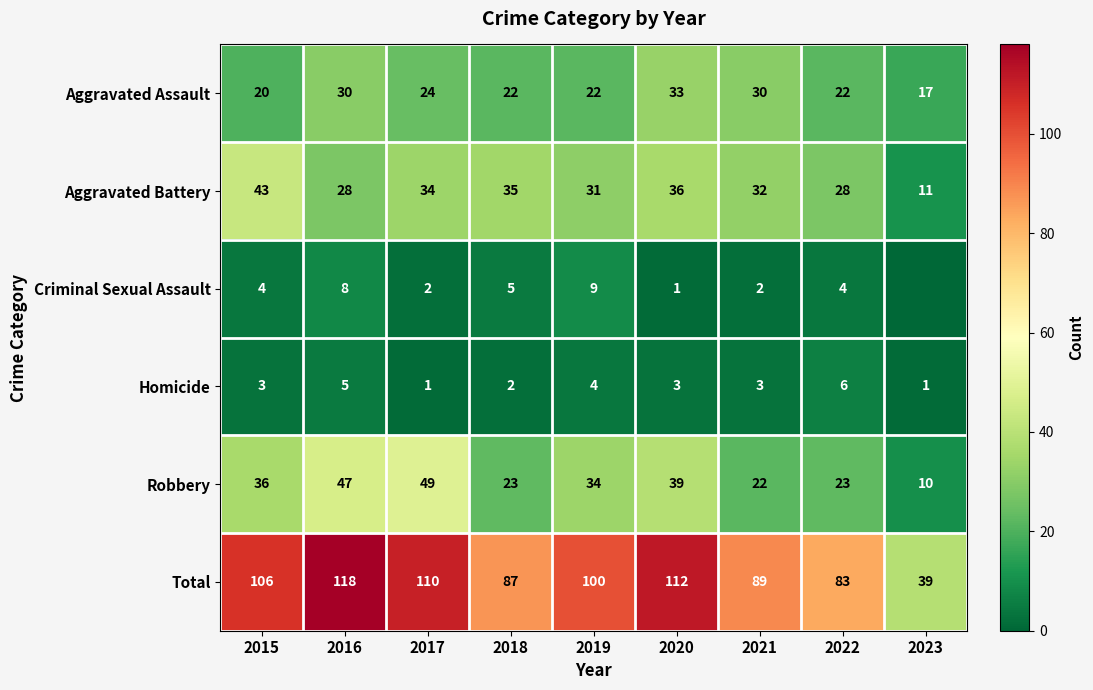

What is the sum of the Homicide values at 2017 and 2018?

3